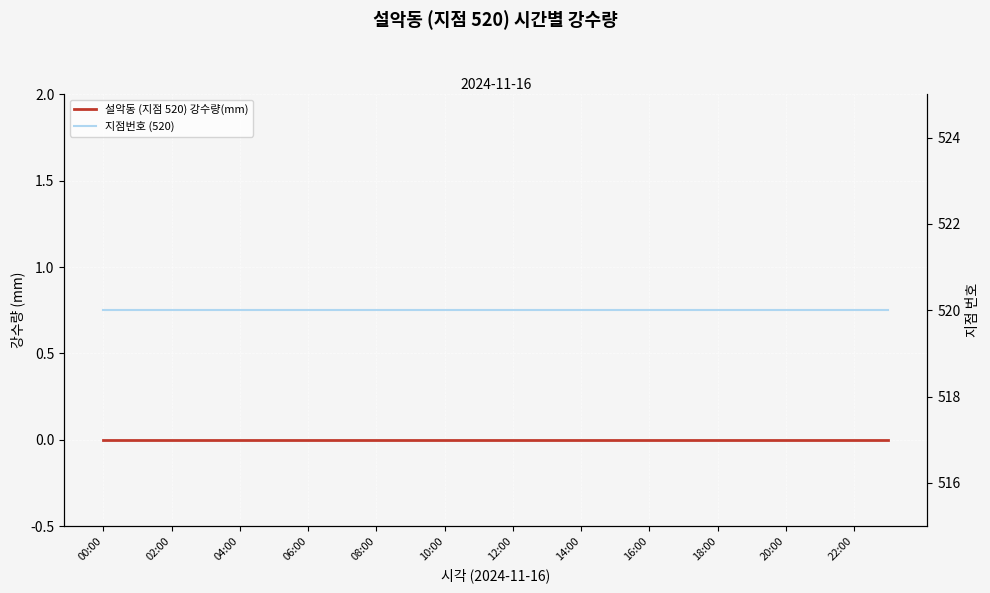

What are all the series names shown in the legend?

설악동 (지점 520) 강수량(mm), 지점번호 (520)